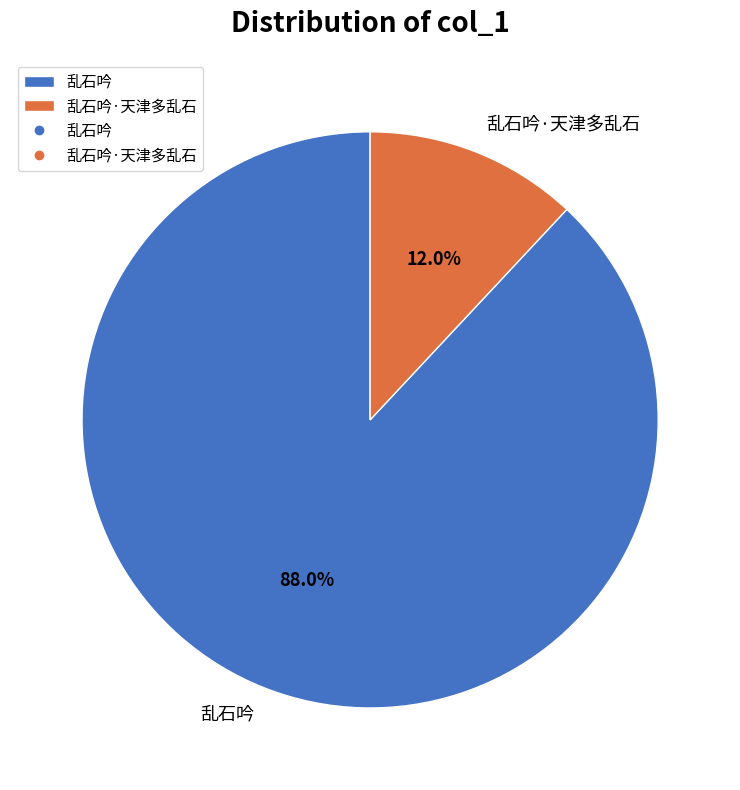

What percentage is the 乱石吟 slice, to the nearest percent?

88%